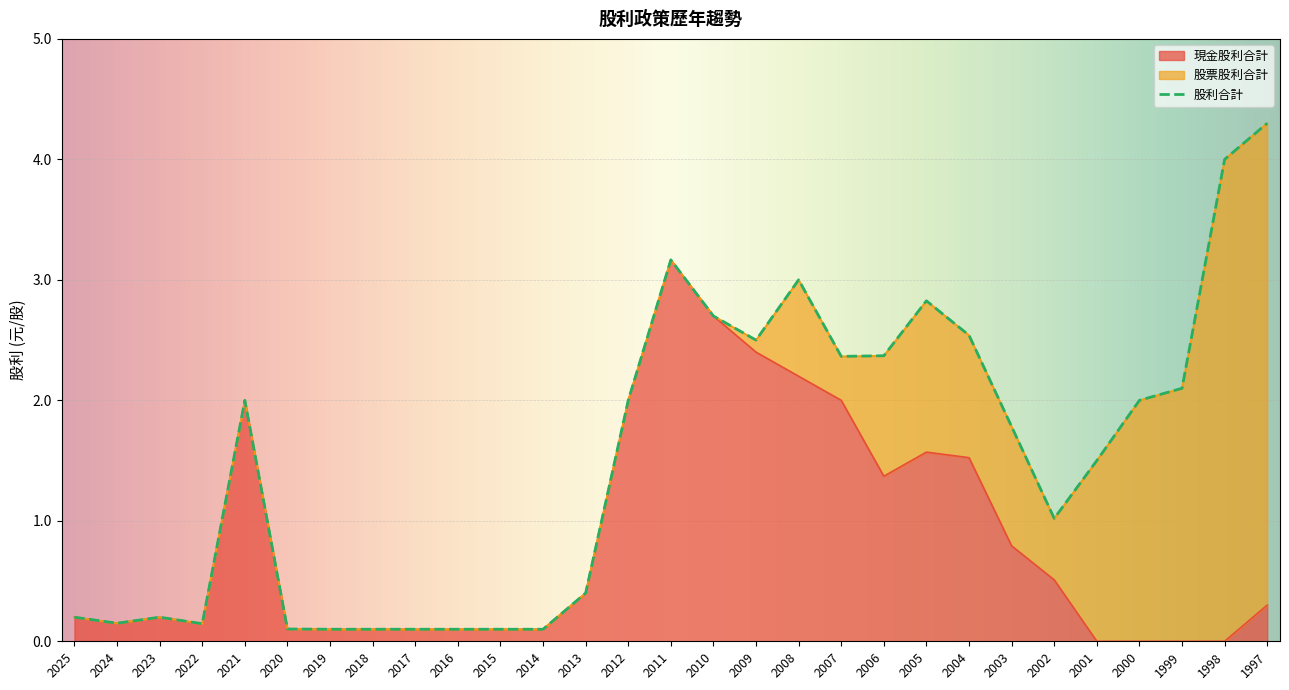

True or false: 現金股利合計 and 股利合計 cross at least once.

False